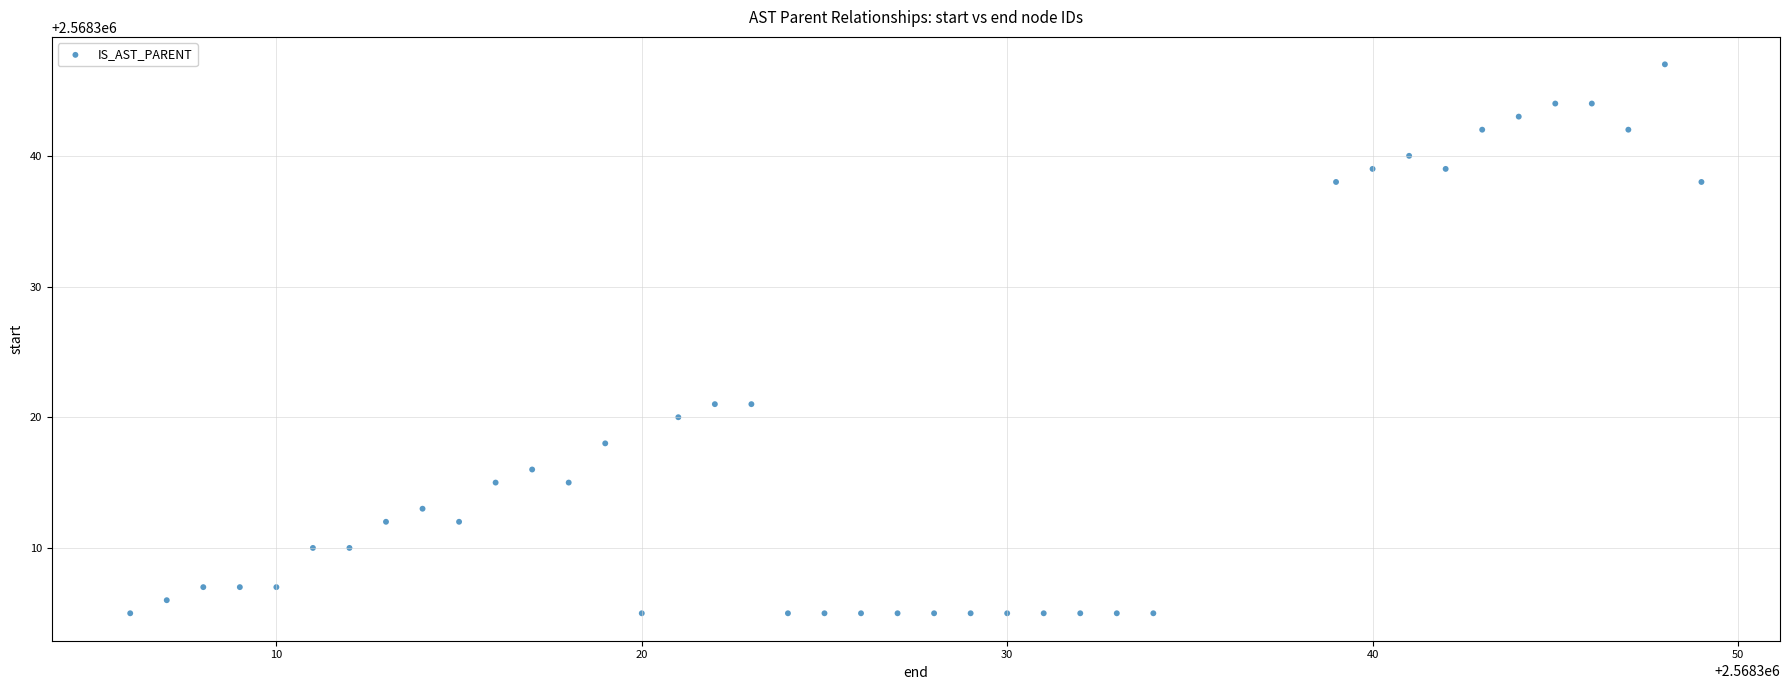

What is the range of X values (max minus min)?

43